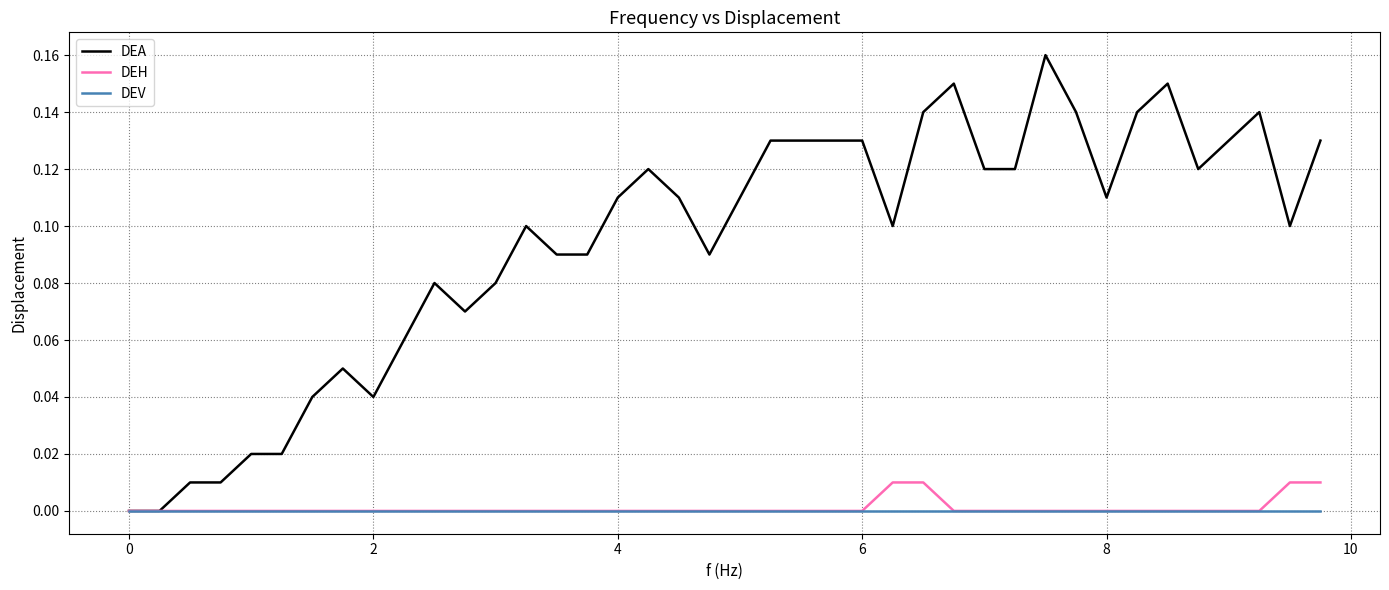

Which series has the widest spread of values?

DEA